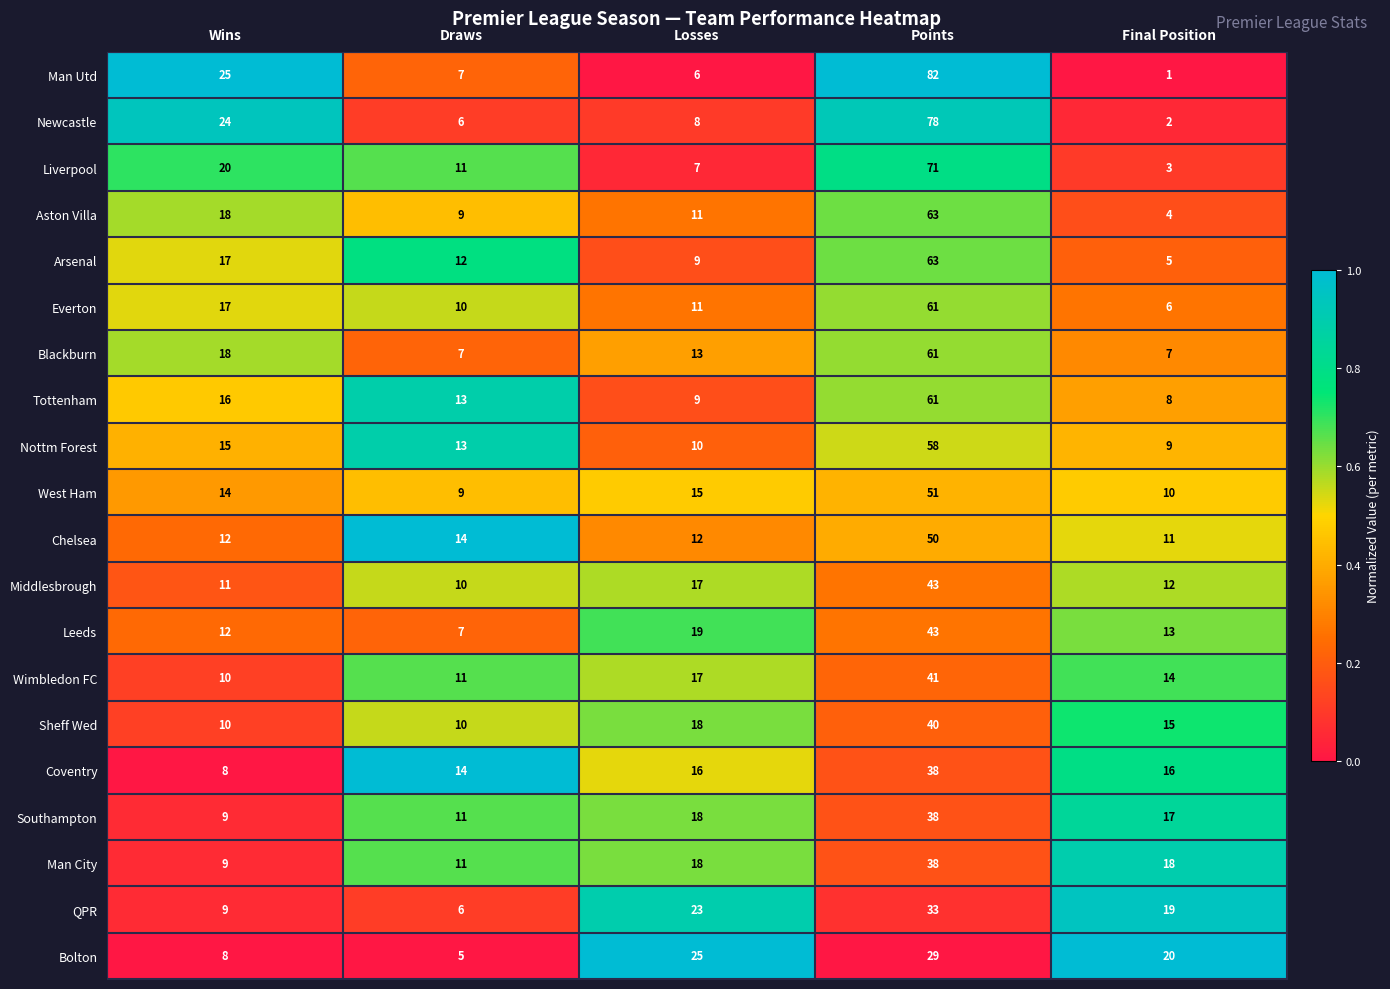

What is the maximum value for West Ham?

51